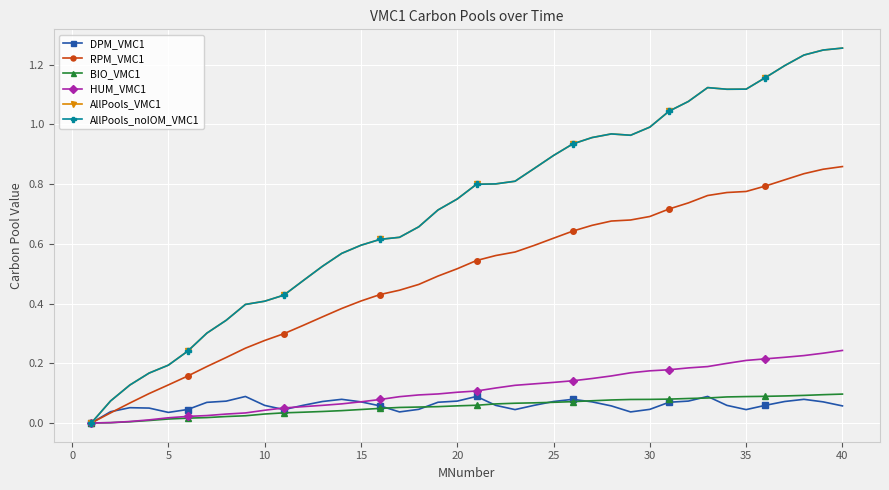

How many lines are shown in the chart?

6